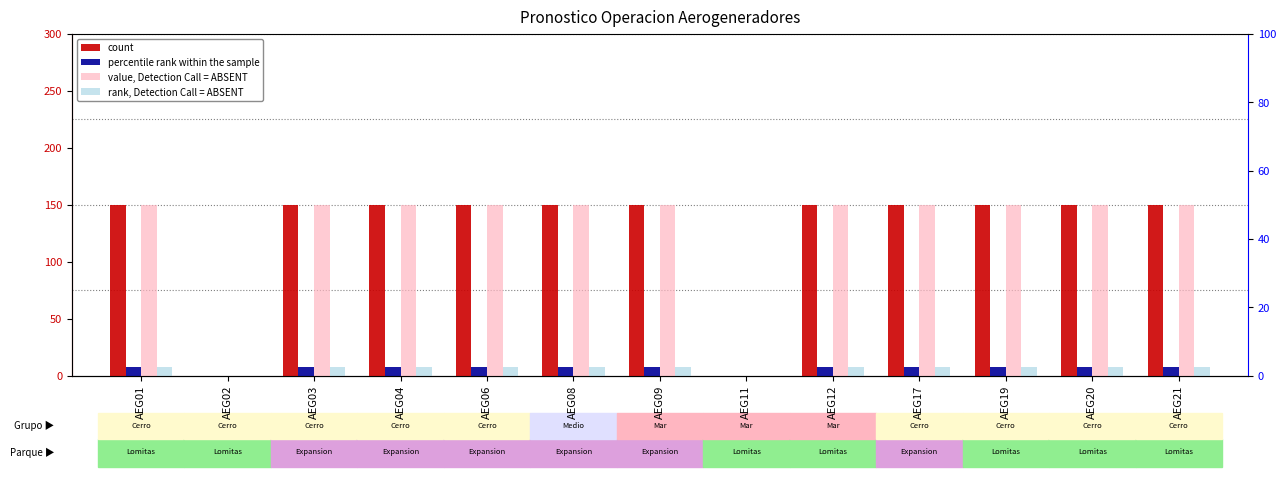

What is the total value across all series at AEG19?

315.0